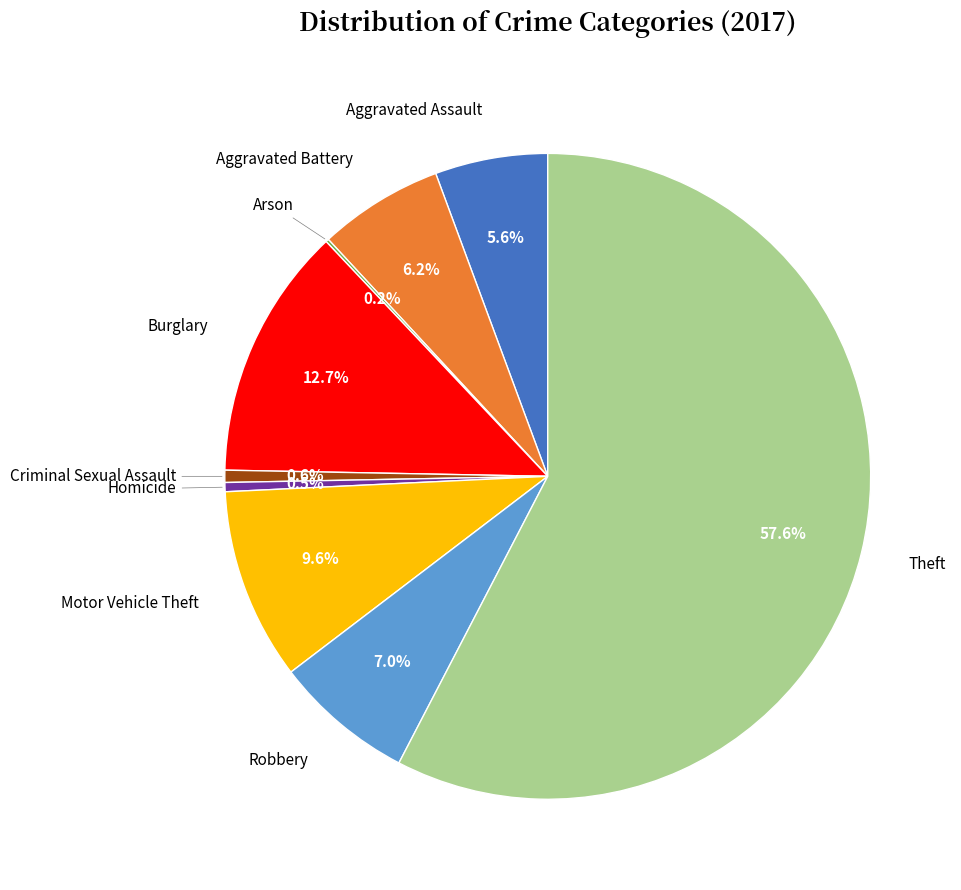

To the nearest percent, what portion does Criminal Sexual Assault represent?

1%